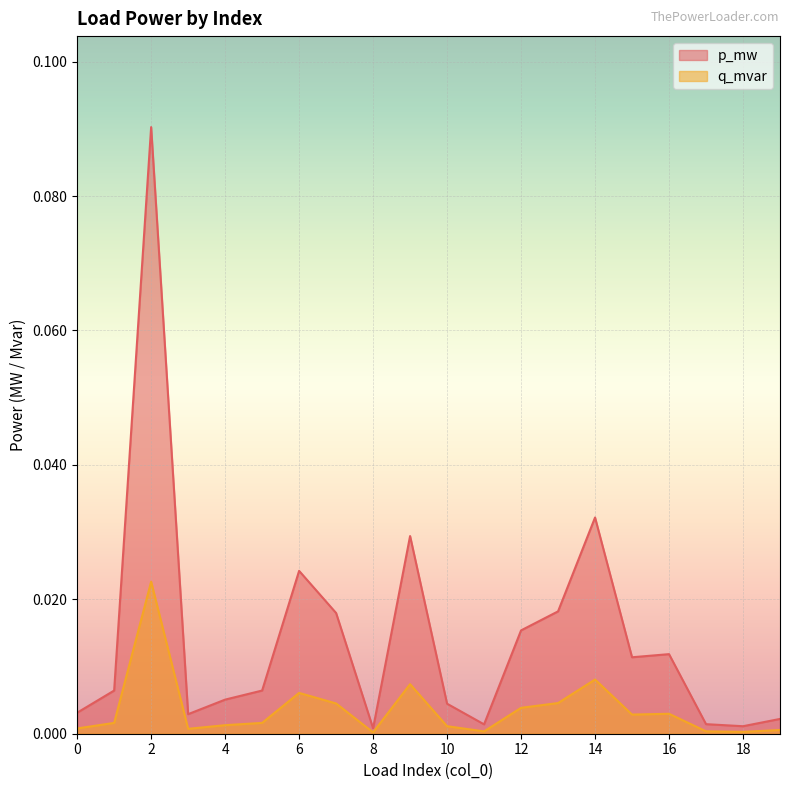

True or false: p_mw has more than 1 points higher than both neighbors.

True